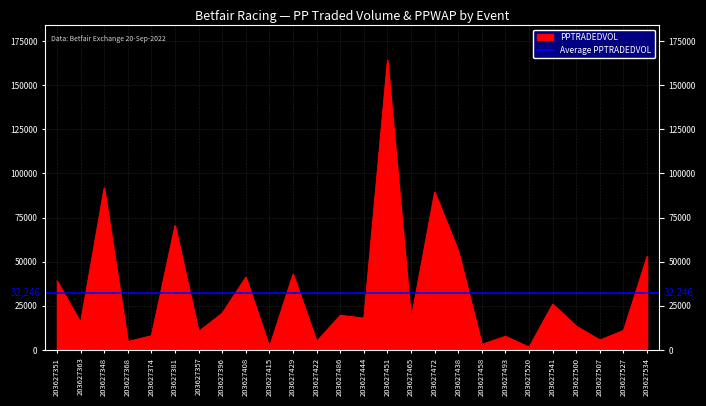

At which category does the data reach its first local peak?

203627348